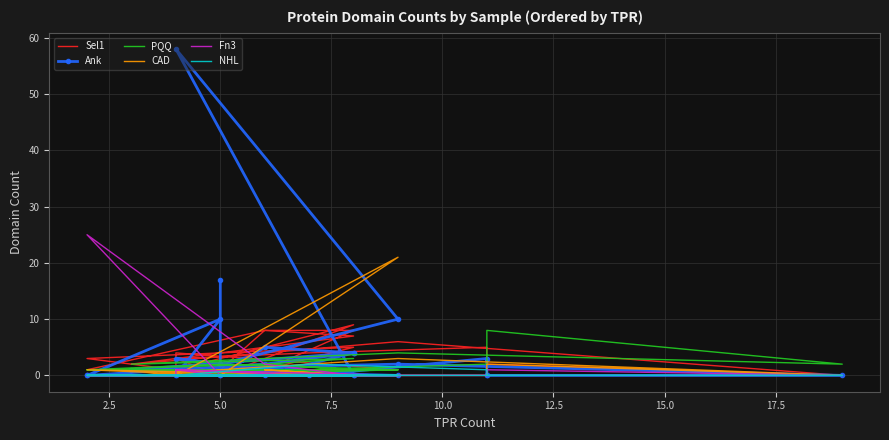

What is the spread (max minus min) of values at 5.0?

17